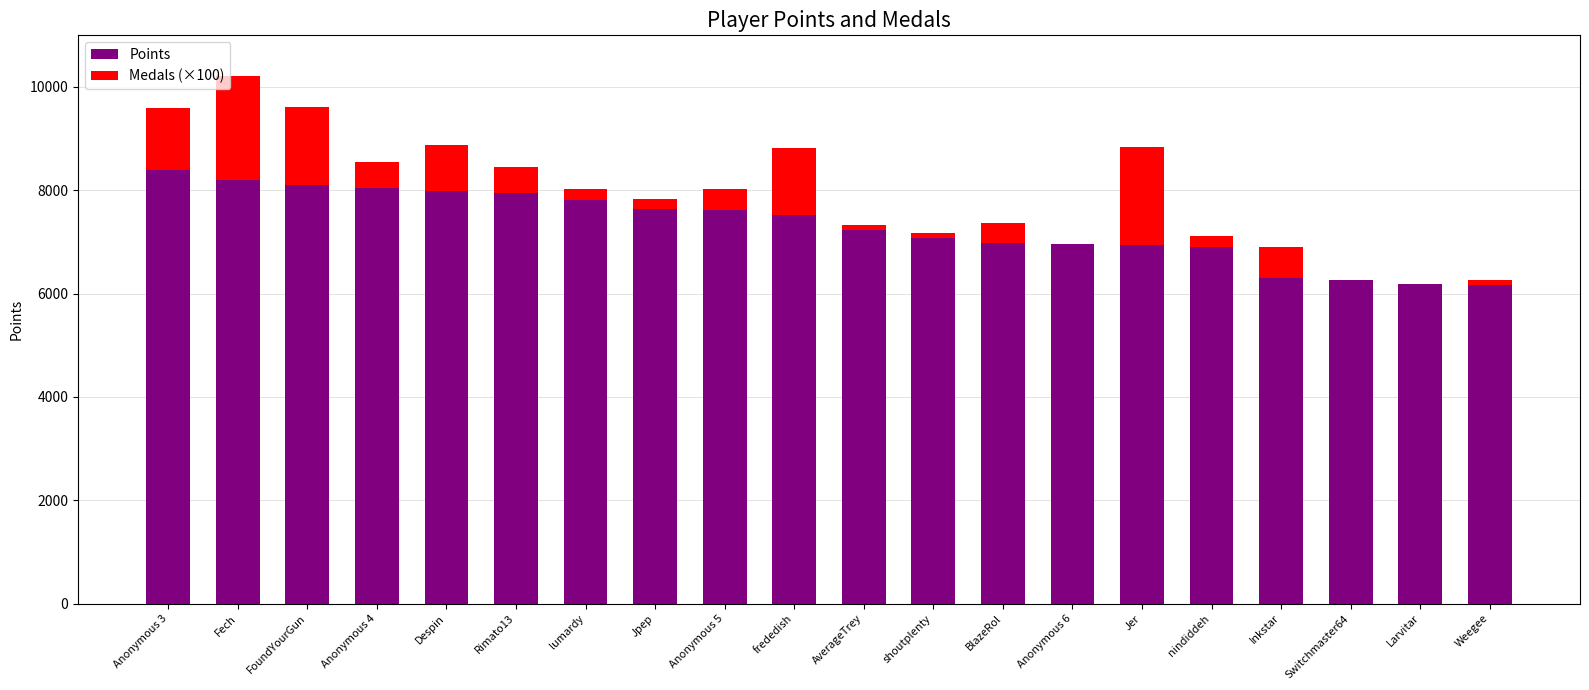

How many categories are shown in the chart?

20